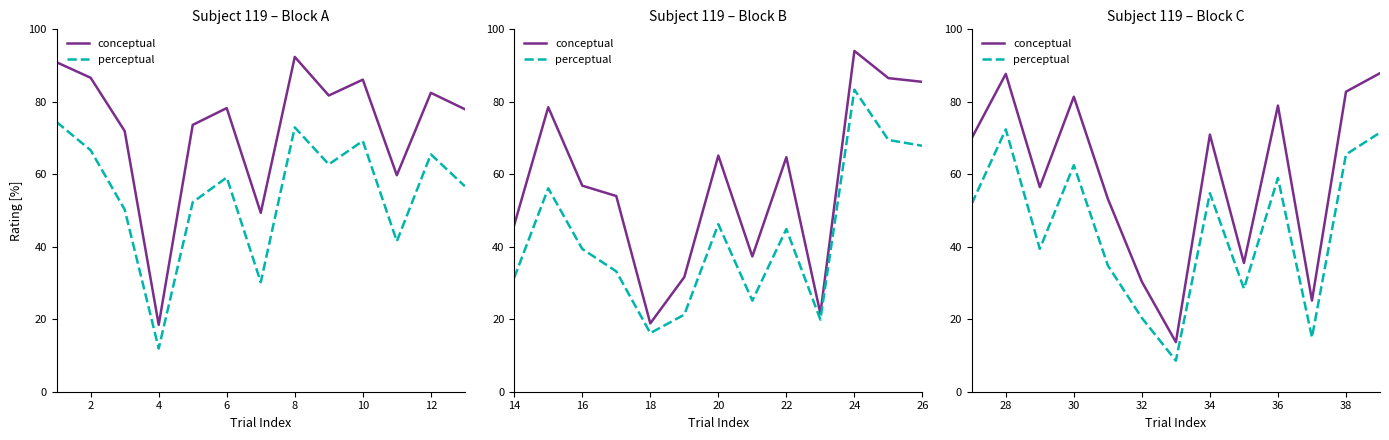

True or false: perceptual has a value of 32.6 at 30.

False